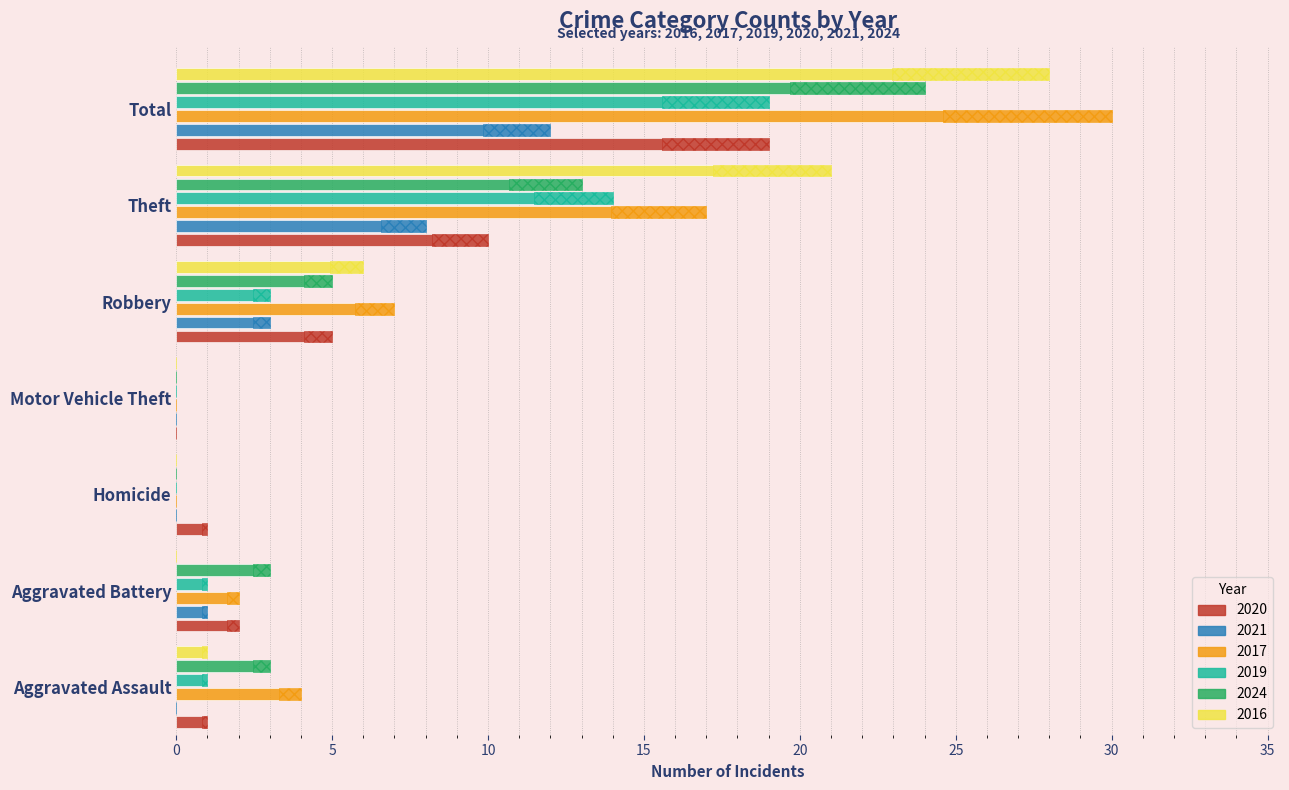

Reading left to right, transcribe all the data shown in this chart.

2020: Aggravated Assault=1	Aggravated Battery=2	Homicide=1	Motor Vehicle Theft=0	Robbery=5	Theft=10	Total=19
2021: Aggravated Assault=0	Aggravated Battery=1	Homicide=0	Motor Vehicle Theft=0	Robbery=3	Theft=8	Total=12
2017: Aggravated Assault=4	Aggravated Battery=2	Homicide=0	Motor Vehicle Theft=0	Robbery=7	Theft=17	Total=30
2019: Aggravated Assault=1	Aggravated Battery=1	Homicide=0	Motor Vehicle Theft=0	Robbery=3	Theft=14	Total=19
2024: Aggravated Assault=3	Aggravated Battery=3	Homicide=0	Motor Vehicle Theft=0	Robbery=5	Theft=13	Total=24
2016: Aggravated Assault=1	Aggravated Battery=0	Homicide=0	Motor Vehicle Theft=0	Robbery=6	Theft=21	Total=28